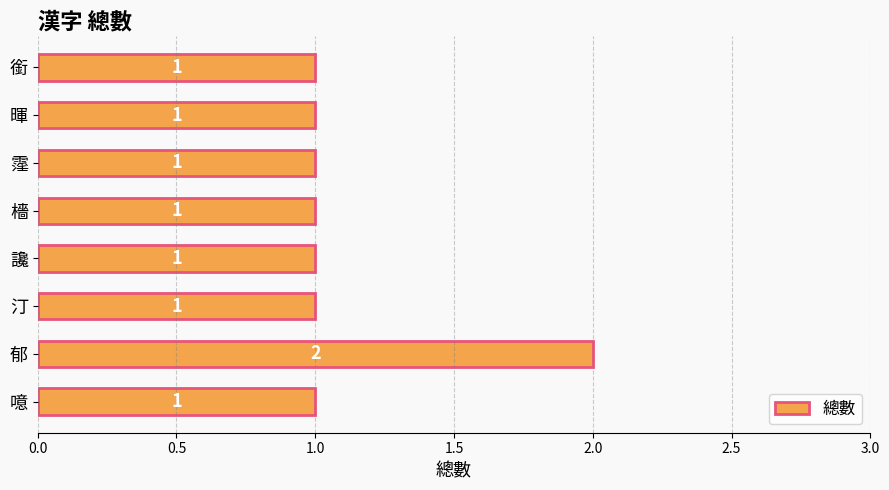

What is the maximum value shown in the chart?

2